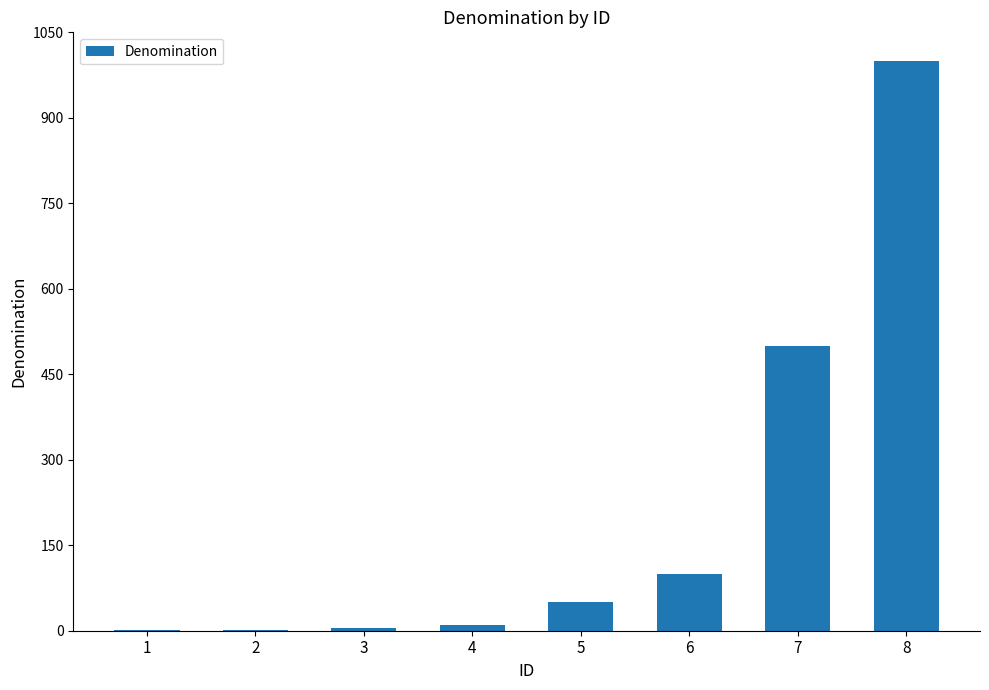

Between 1 and 6, which is larger?

6